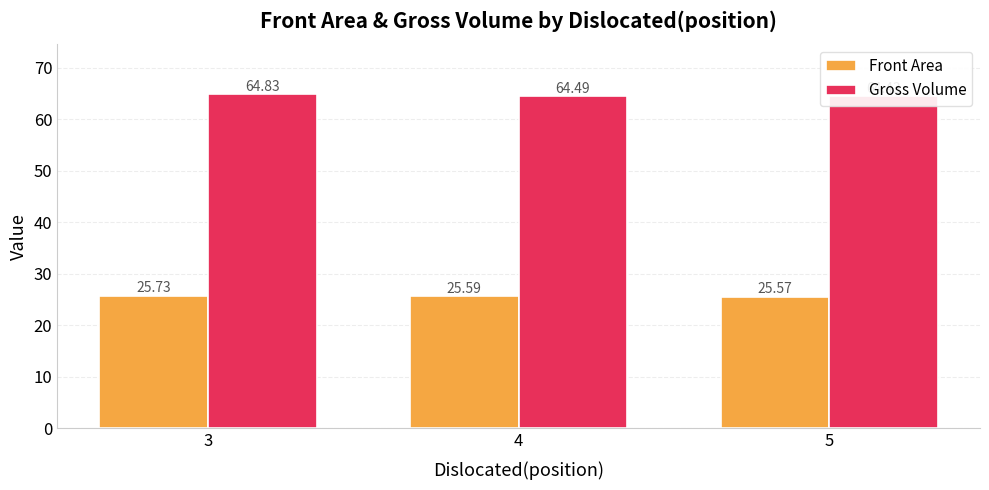

What is the sum of all Gross Volume values?

193.8